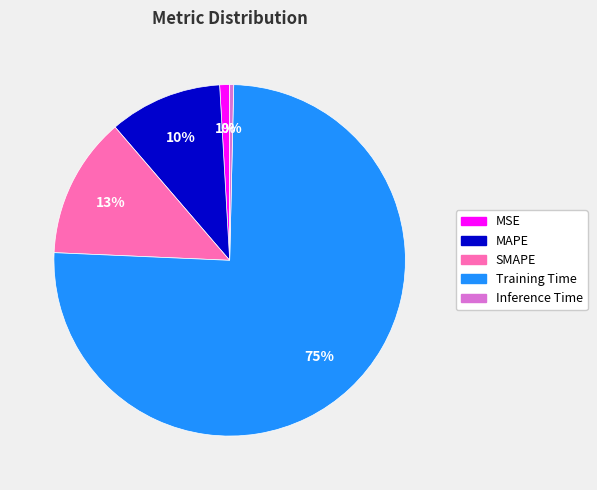

Combined, do Training Time and MSE account for over 50%?

Yes